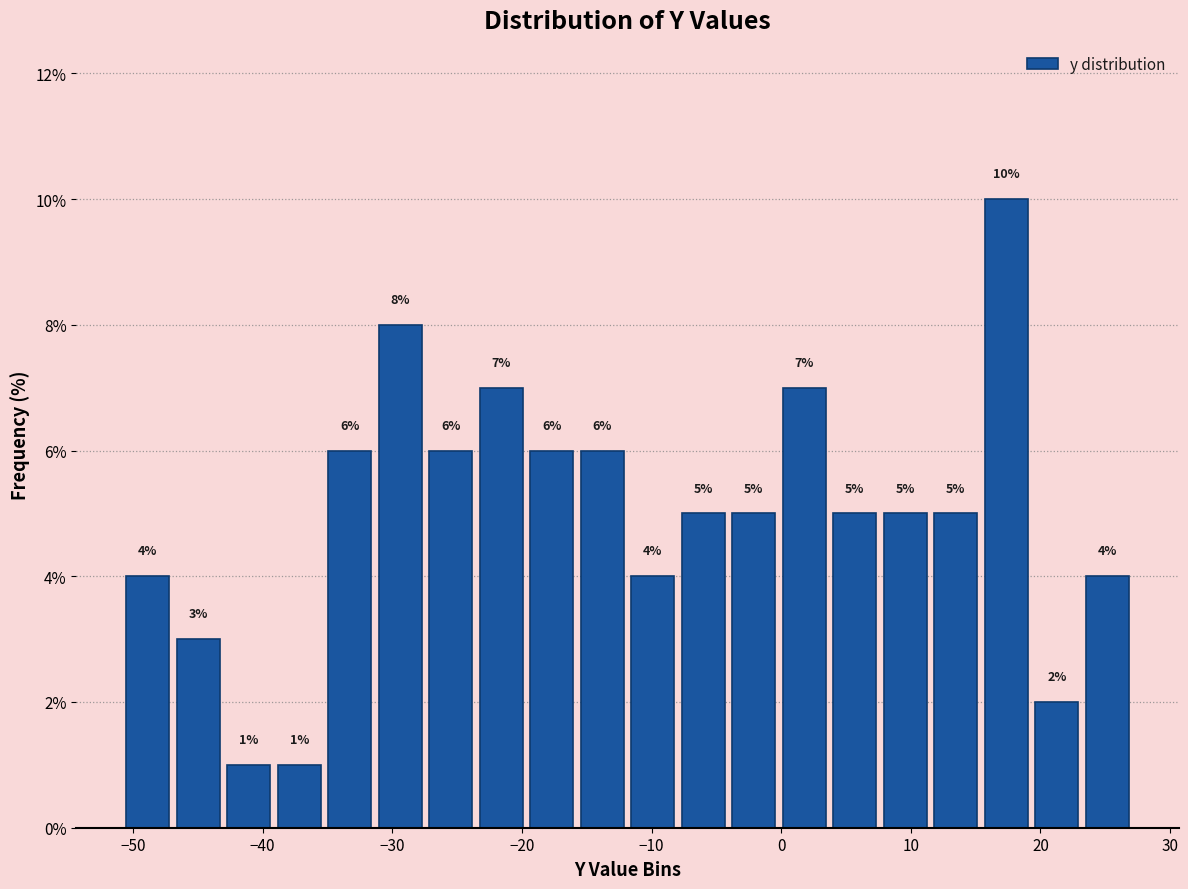

Read against the x-axis, roughly where is the centre of the tallest bar?

17